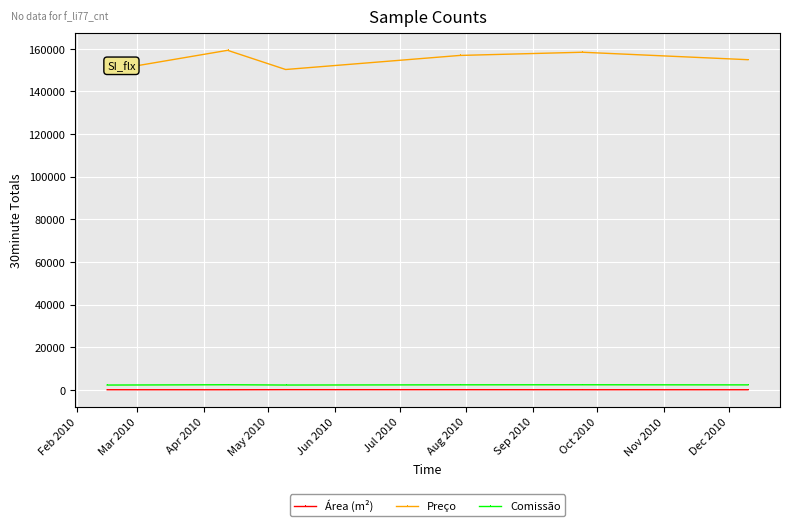

What is the value of the Preço point at the 3rd from the left?

150300.0